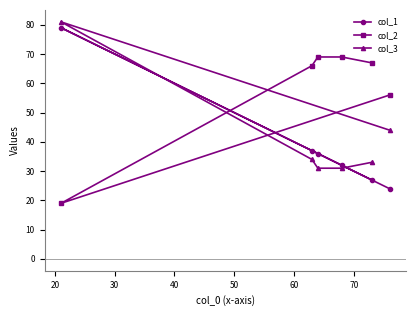

What is the average value of the col_1 series?

39